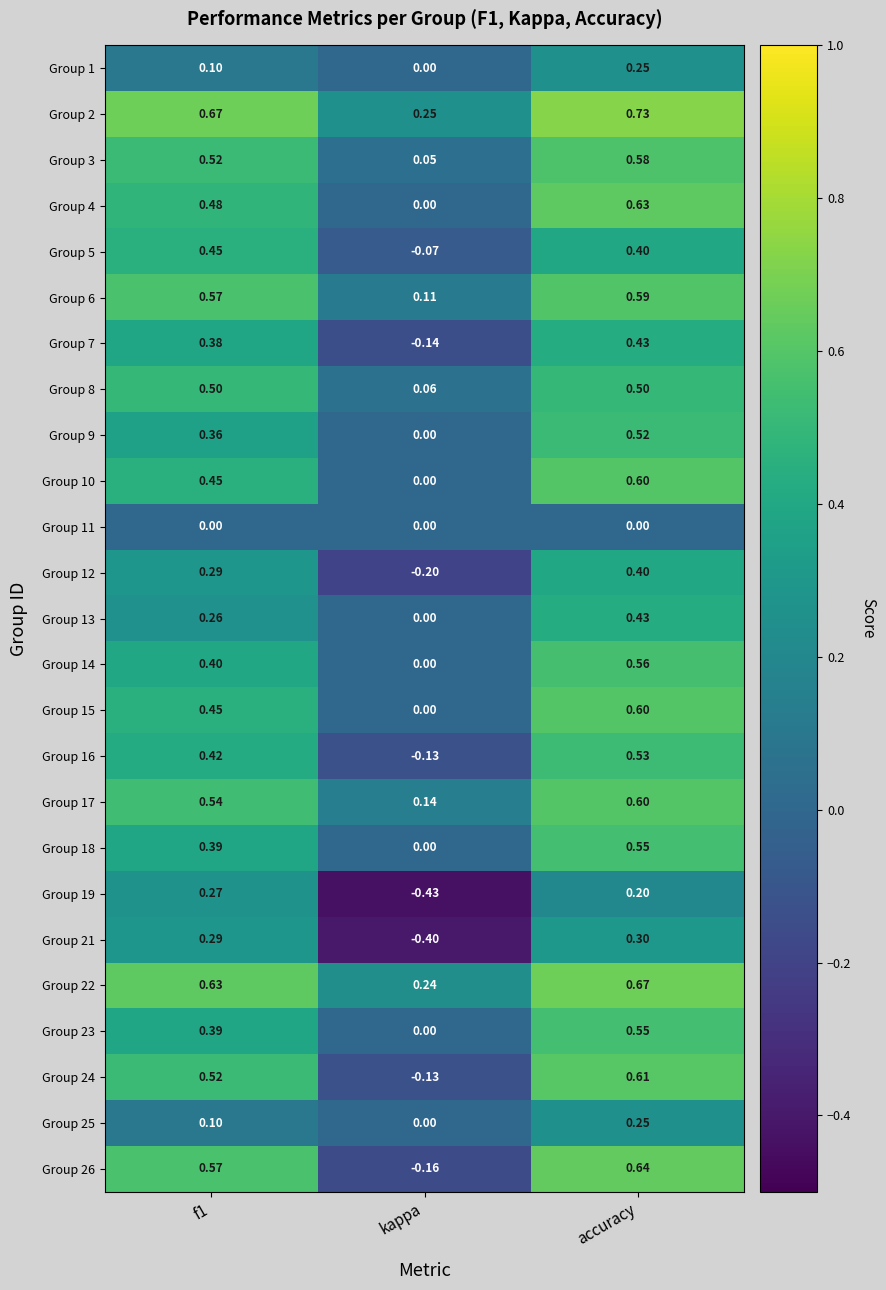

Which series has the largest total across all categories?

Group 2